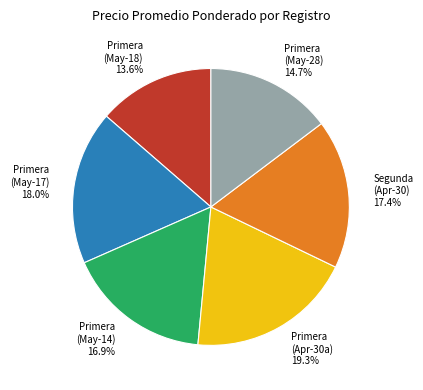

Does Primera (May-18) 13.6% represent more than half of the total?

No